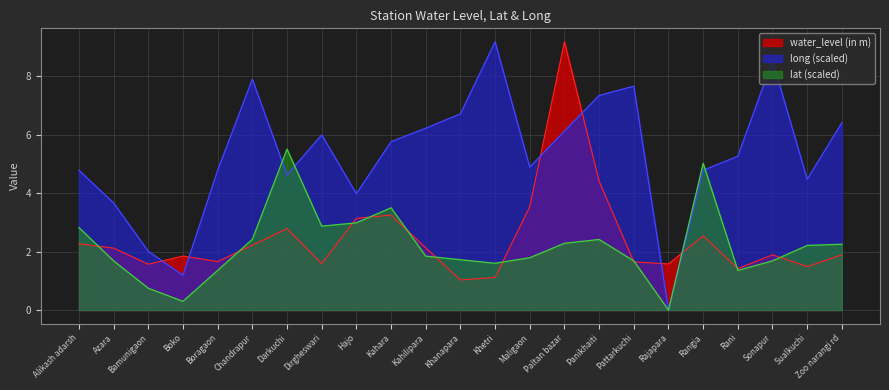

What value does the lat series have at Hajo?

3.0